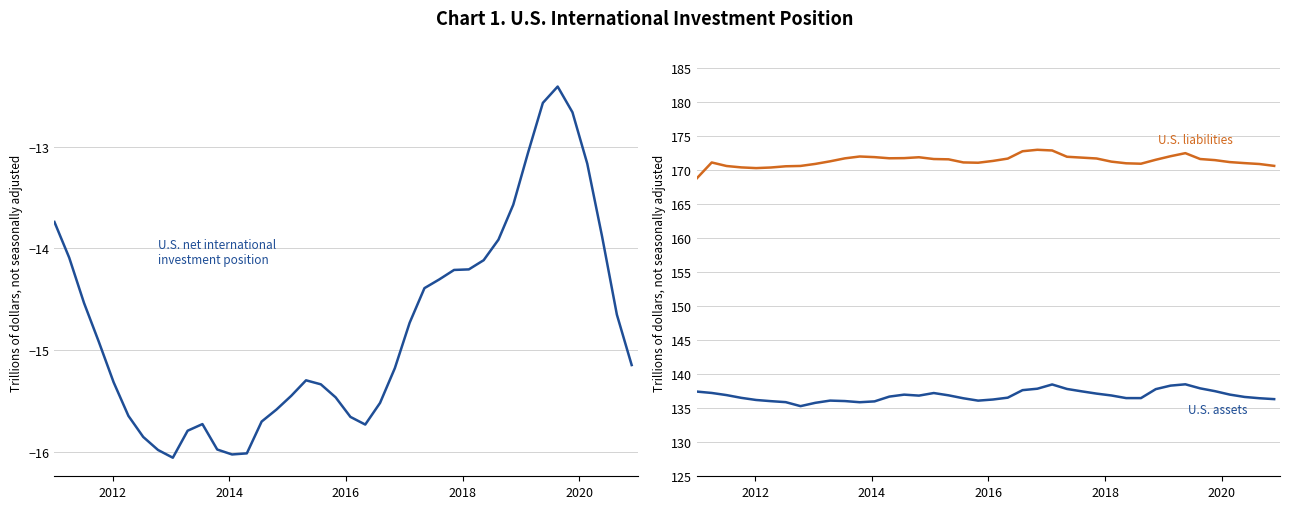

Is it true that U.S. net international investment position equals -7.3 at 2022?

False